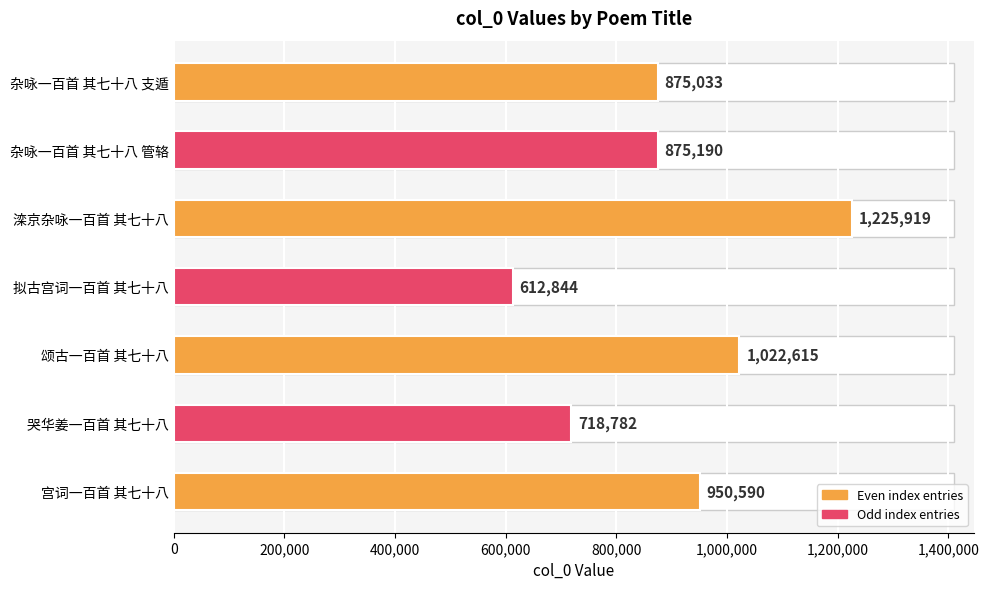

The value at 哭华姜一百首 其七十八 is 969264. True or false?

False